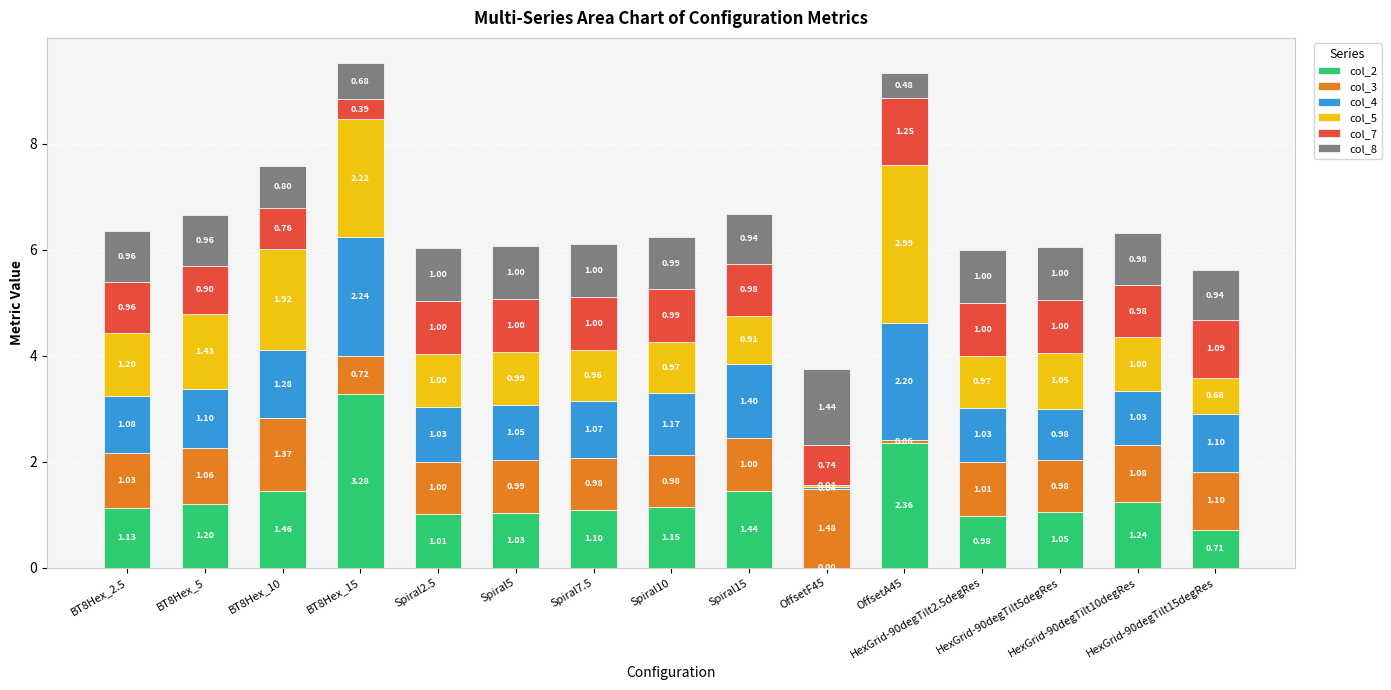

How many data points does each series have?

15